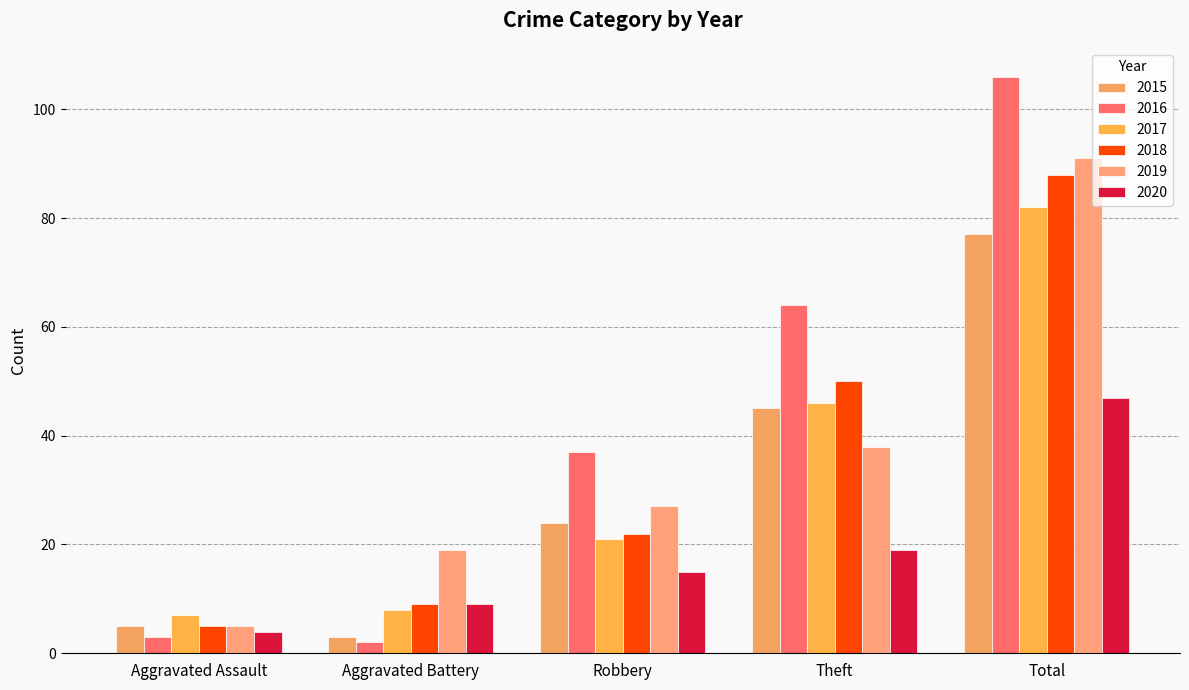

Which series has the widest spread of values?

2016